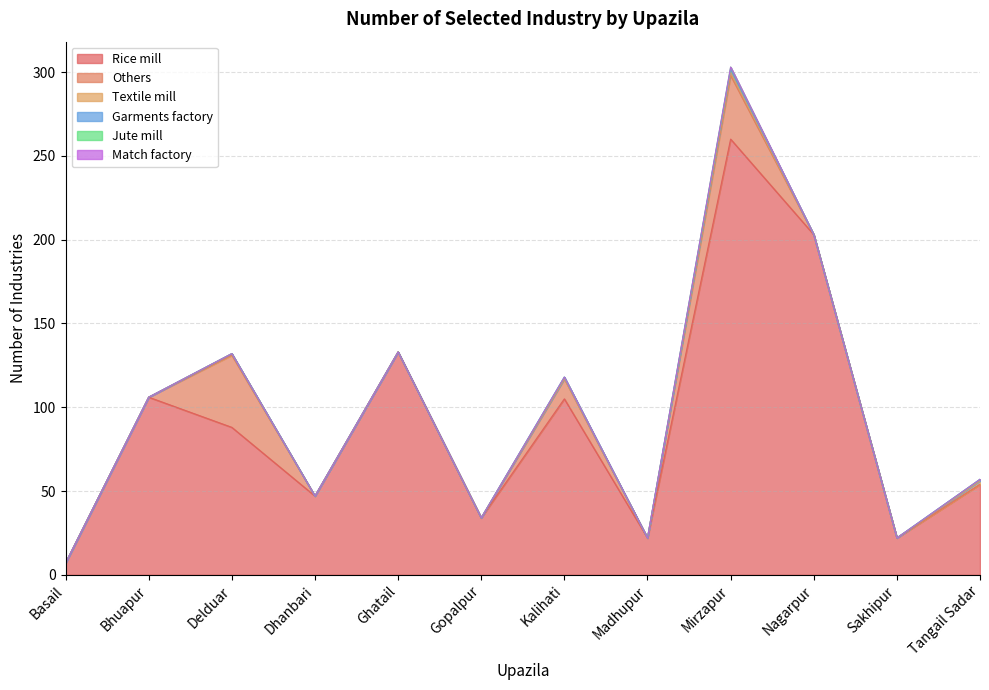

Count the Jute mill values in the range 0 to 1.

12